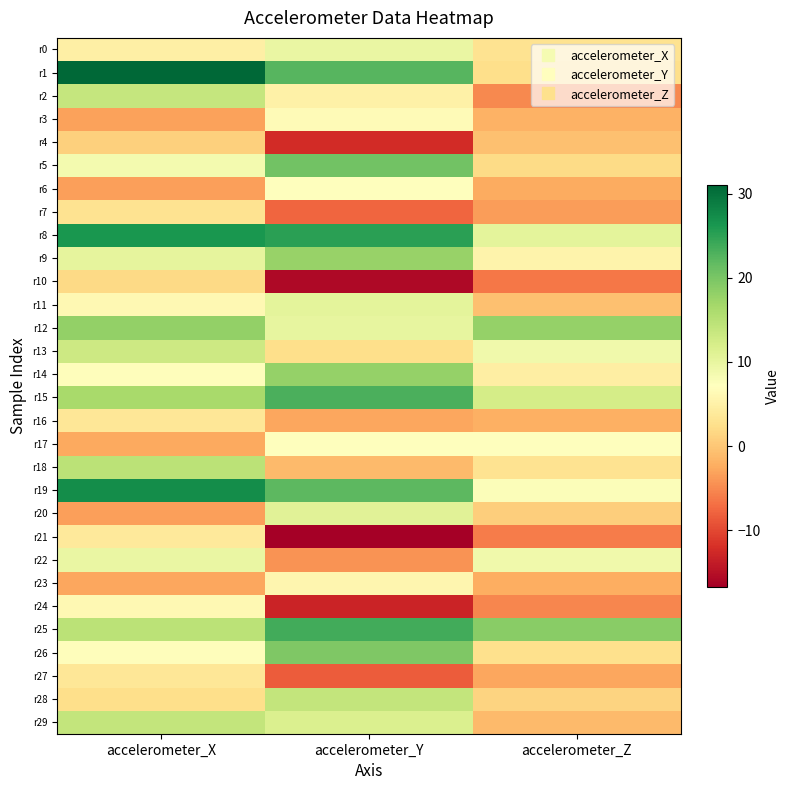

Reading left to right, what are all the values shown in this chart?

r0: accelerometer_X=4.9	accelerometer_Y=9.6	accelerometer_Z=3.0
r1: accelerometer_X=31.1	accelerometer_Y=22.4	accelerometer_Z=2.5
r2: accelerometer_X=13.7	accelerometer_Y=5.0	accelerometer_Z=-5.0
r3: accelerometer_X=-3.1	accelerometer_Y=6.5	accelerometer_Z=-1.9
r4: accelerometer_X=0.9	accelerometer_Y=-12.4	accelerometer_Z=-0.6
r5: accelerometer_X=8.6	accelerometer_Y=20.5	accelerometer_Z=2.1
r6: accelerometer_X=-3.3	accelerometer_Y=7.2	accelerometer_Z=-2.4
r7: accelerometer_X=2.9	accelerometer_Y=-7.6	accelerometer_Z=-3.5
r8: accelerometer_X=26.3	accelerometer_Y=25.2	accelerometer_Z=10.4
r9: accelerometer_X=10.3	accelerometer_Y=17.6	accelerometer_Z=5.4
r10: accelerometer_X=1.9	accelerometer_Y=-15.7	accelerometer_Z=-6.4
r11: accelerometer_X=6.2	accelerometer_Y=10.4	accelerometer_Z=-0.6
r12: accelerometer_X=18.1	accelerometer_Y=10.1	accelerometer_Z=18.0
r13: accelerometer_X=13.1	accelerometer_Y=2.5	accelerometer_Z=8.9
r14: accelerometer_X=6.9	accelerometer_Y=18.0	accelerometer_Z=4.6
r15: accelerometer_X=16.5	accelerometer_Y=23.2	accelerometer_Z=12.2
r16: accelerometer_X=3.6	accelerometer_Y=-2.8	accelerometer_Z=-2.1
r17: accelerometer_X=-2.6	accelerometer_Y=7.3	accelerometer_Z=7.2
r18: accelerometer_X=14.8	accelerometer_Y=-1.0	accelerometer_Z=3.0
r19: accelerometer_X=27.3	accelerometer_Y=22.0	accelerometer_Z=7.7
r20: accelerometer_X=-3.3	accelerometer_Y=10.9	accelerometer_Z=0.7
r21: accelerometer_X=3.8	accelerometer_Y=-16.7	accelerometer_Z=-6.0
r22: accelerometer_X=9.8	accelerometer_Y=-4.3	accelerometer_Z=9.0
r23: accelerometer_X=-2.9	accelerometer_Y=5.7	accelerometer_Z=-2.3
r24: accelerometer_X=6.1	accelerometer_Y=-13.2	accelerometer_Z=-5.3
r25: accelerometer_X=14.7	accelerometer_Y=23.8	accelerometer_Z=18.9
r26: accelerometer_X=7.0	accelerometer_Y=19.6	accelerometer_Z=2.6
r27: accelerometer_X=3.5	accelerometer_Y=-8.4	accelerometer_Z=-2.7
r28: accelerometer_X=2.5	accelerometer_Y=14.0	accelerometer_Z=1.3
r29: accelerometer_X=13.9	accelerometer_Y=11.6	accelerometer_Z=-1.1